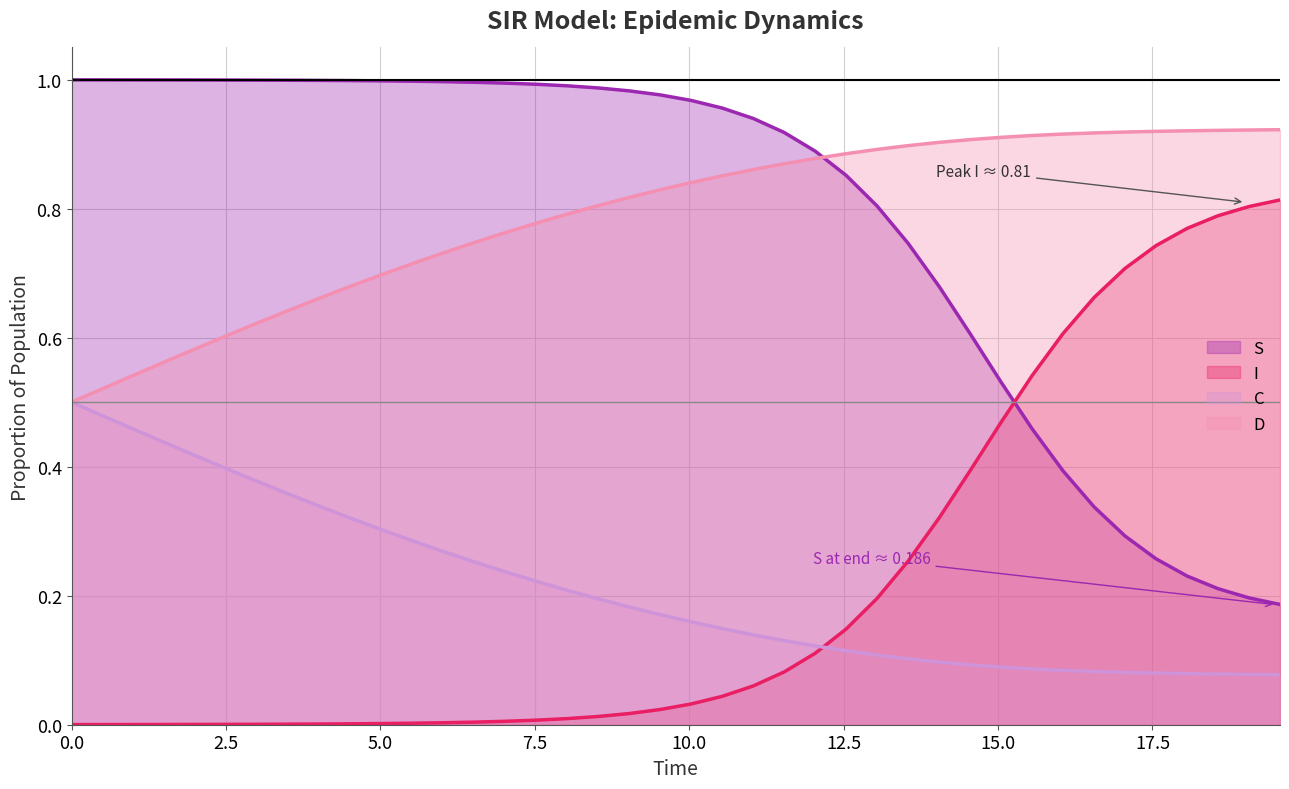

True or false: I and S intersect in this chart.

True